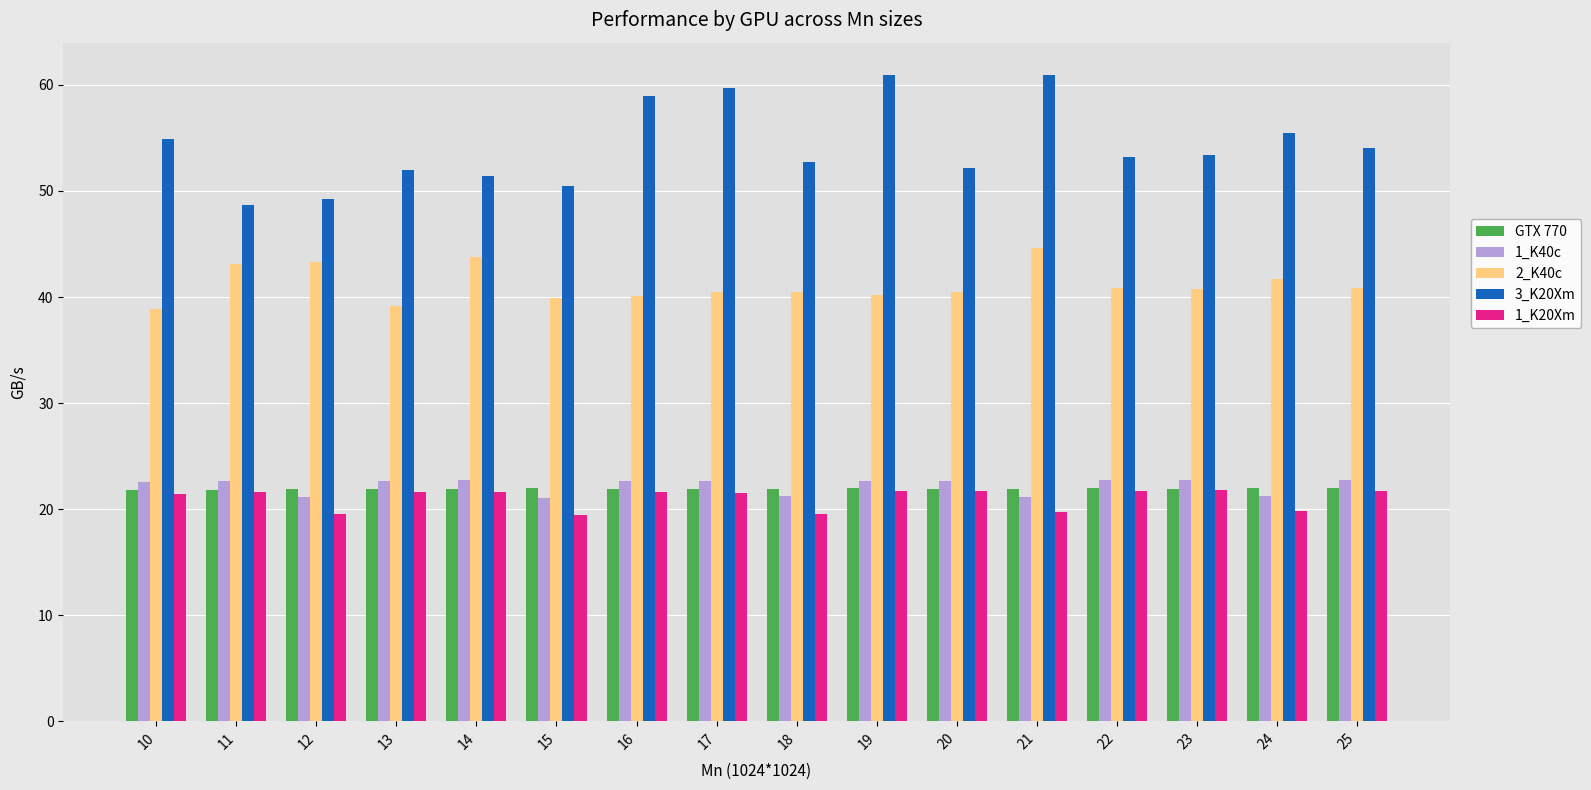

What is the minimum value shown in the chart?

19.4